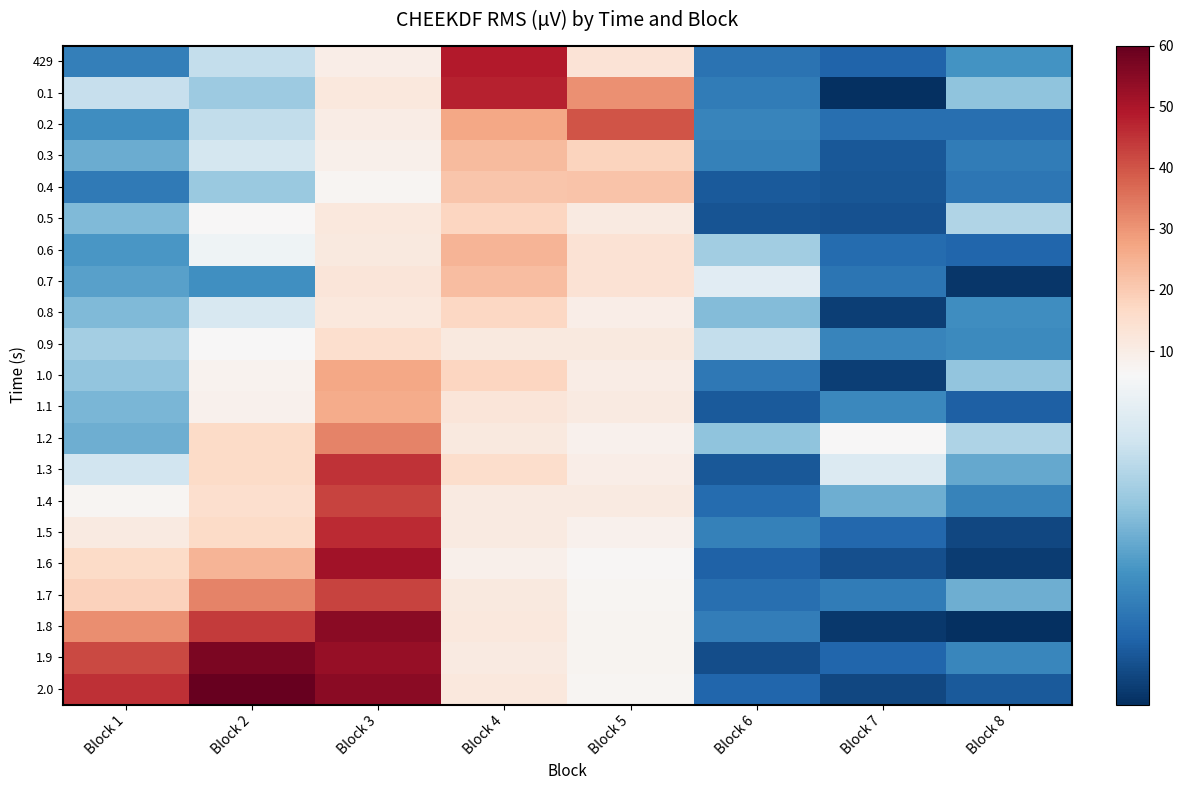

What is the maximum value shown in the chart?

60.0